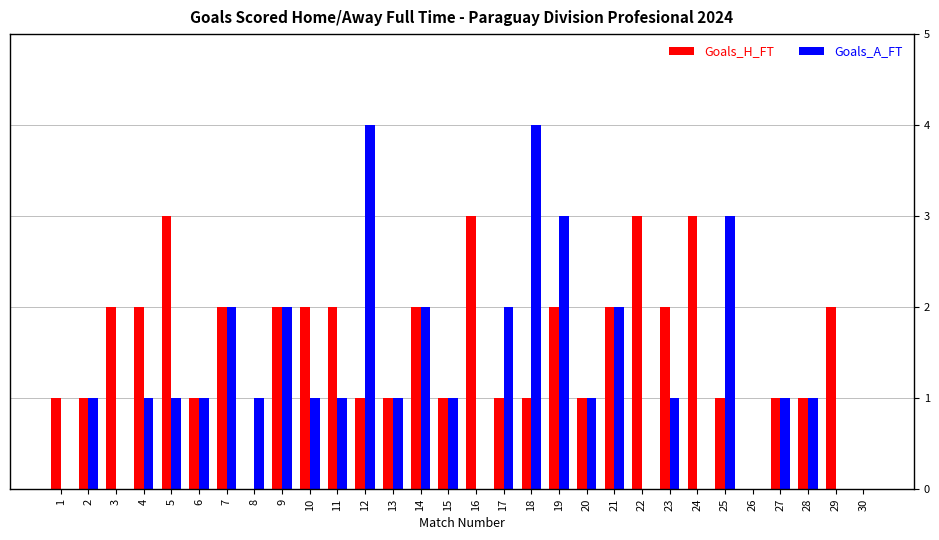

Between 19 and 30, which series saw the biggest shift?

Goals_A_FT